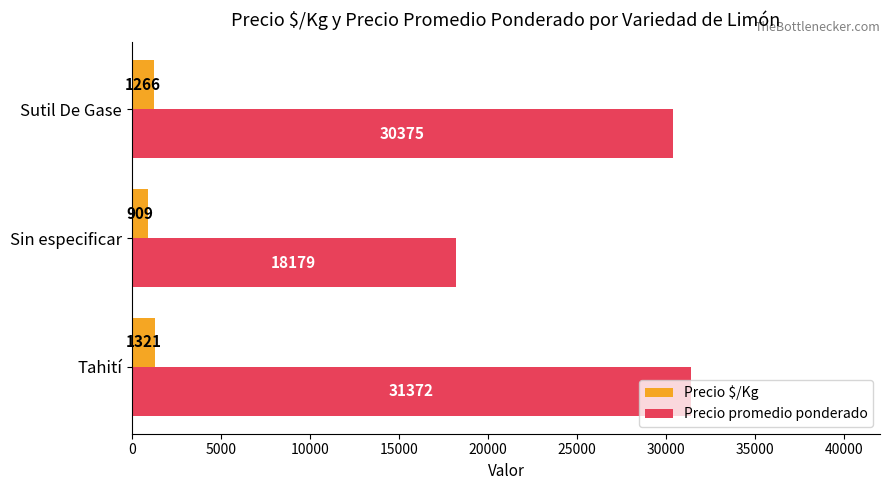

Which series has the largest total across all categories?

Precio promedio ponderado